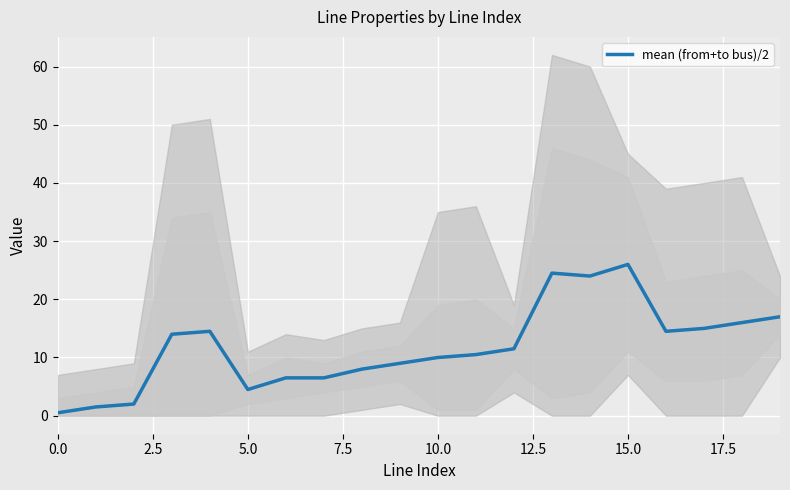

The value at 2.5 is 2.3. True or false?

False